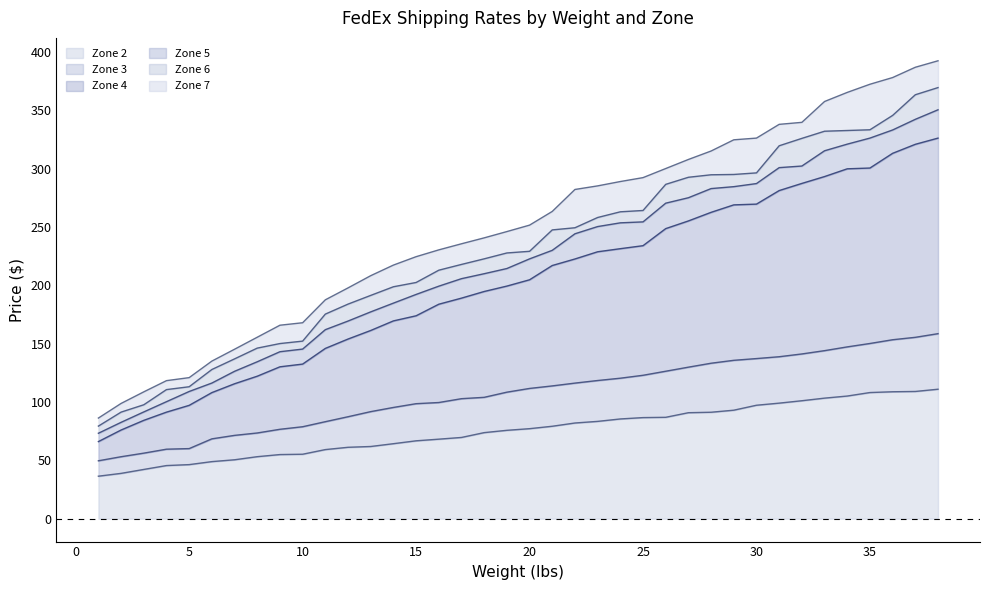

The value of Zone 4 at 37 is 572.8. True or false?

False